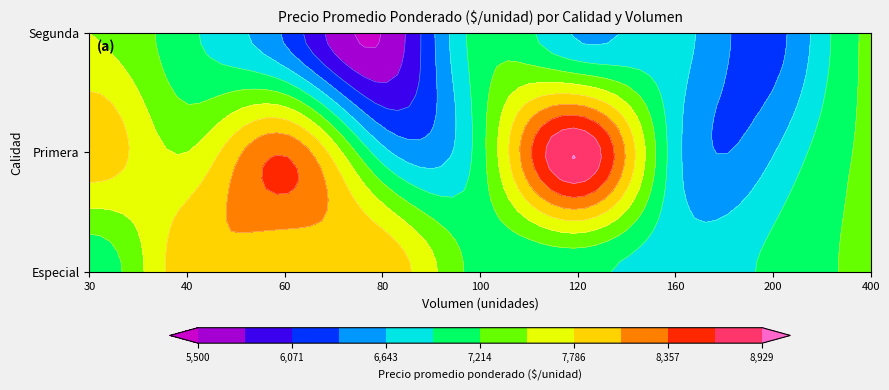

Where is Segunda nearest to the value 3500?

80